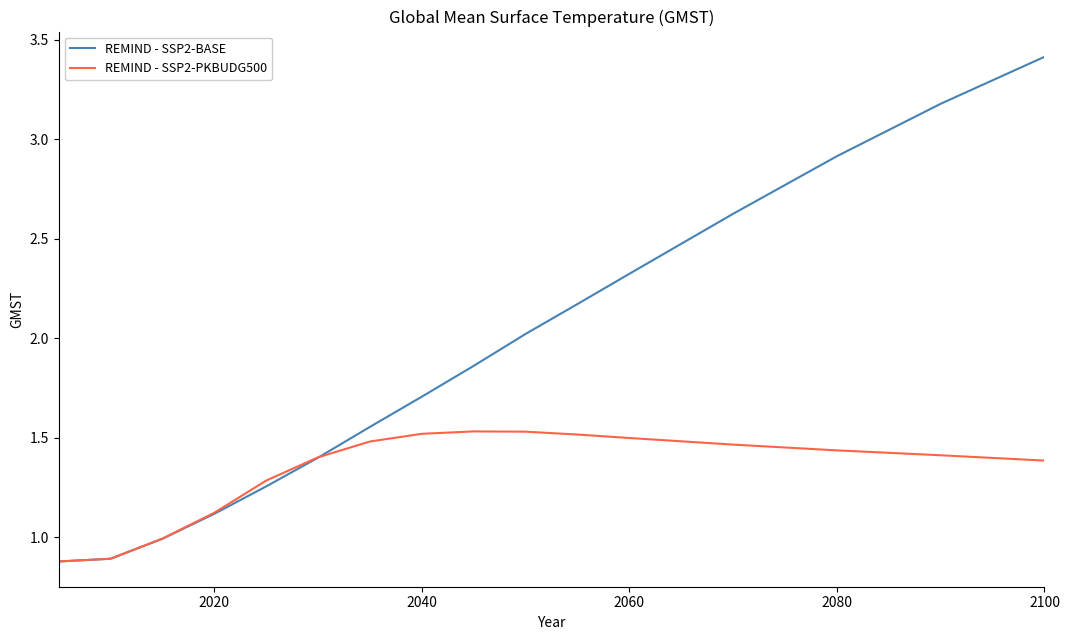

What is the greatest value displayed?

3.4